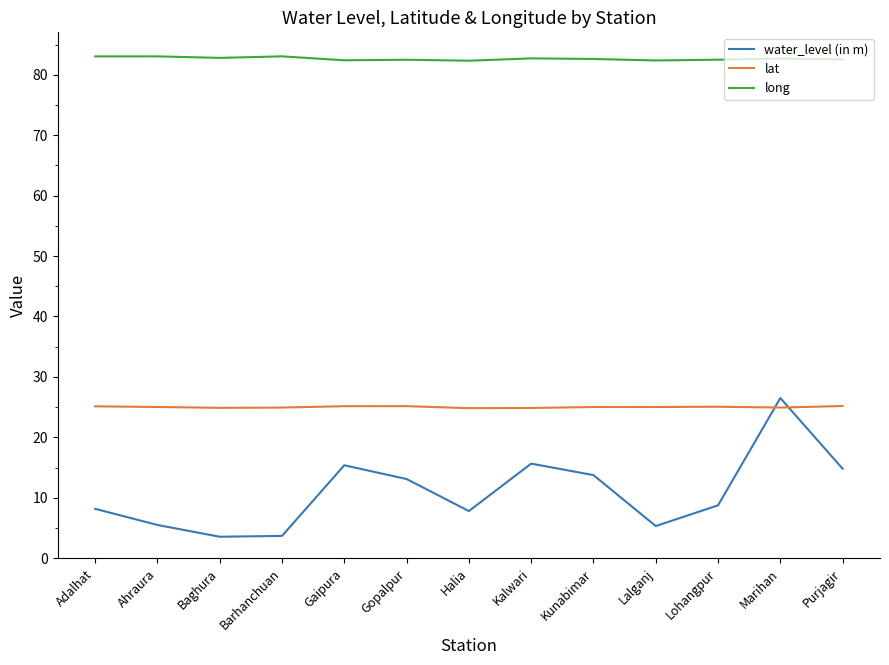

What are all the series names shown in the legend?

water_level (in m), lat, long